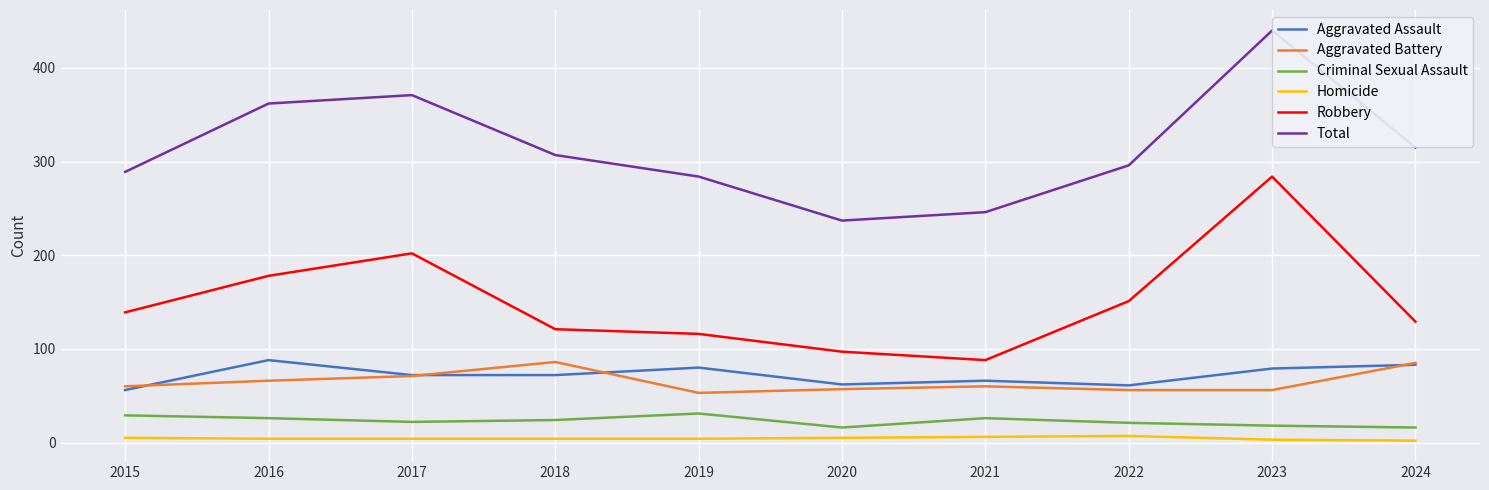

True or false: Aggravated Assault and Homicide cross at least once.

False